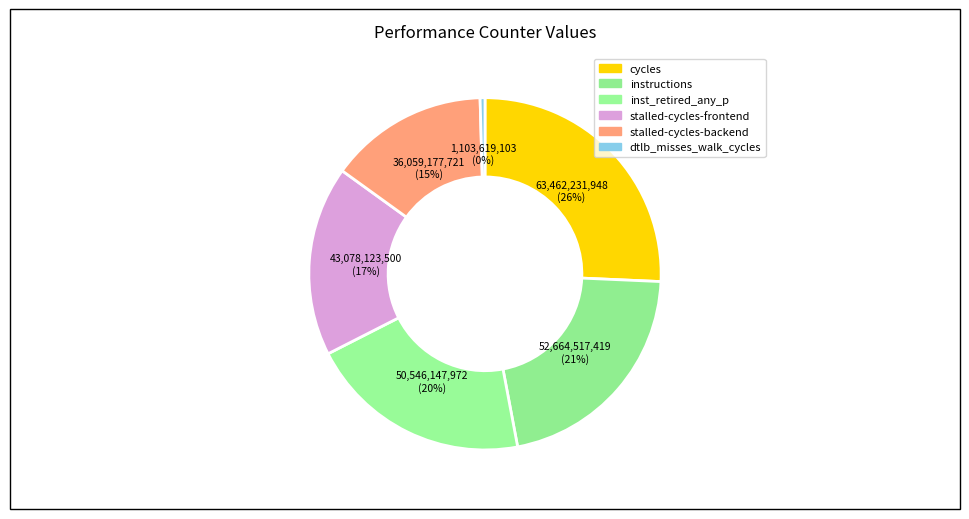

Count the number of slices in the pie.

6